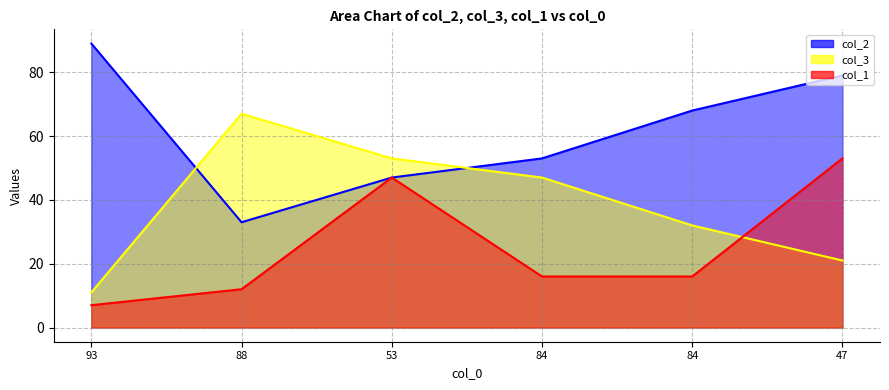

Reading left to right, transcribe all the data shown in this chart.

col_2: 93=89	88=33	53=47	84=53	84=68	47=79
col_3: 93=11	88=67	53=53	84=47	84=32	47=21
col_1: 93=7	88=12	53=47	84=16	84=16	47=53